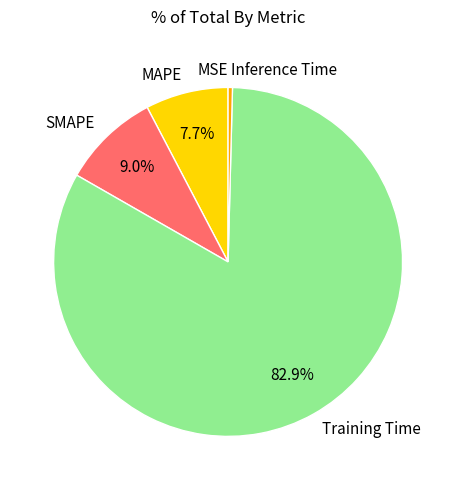

To the nearest percent, what portion does SMAPE represent?

9%